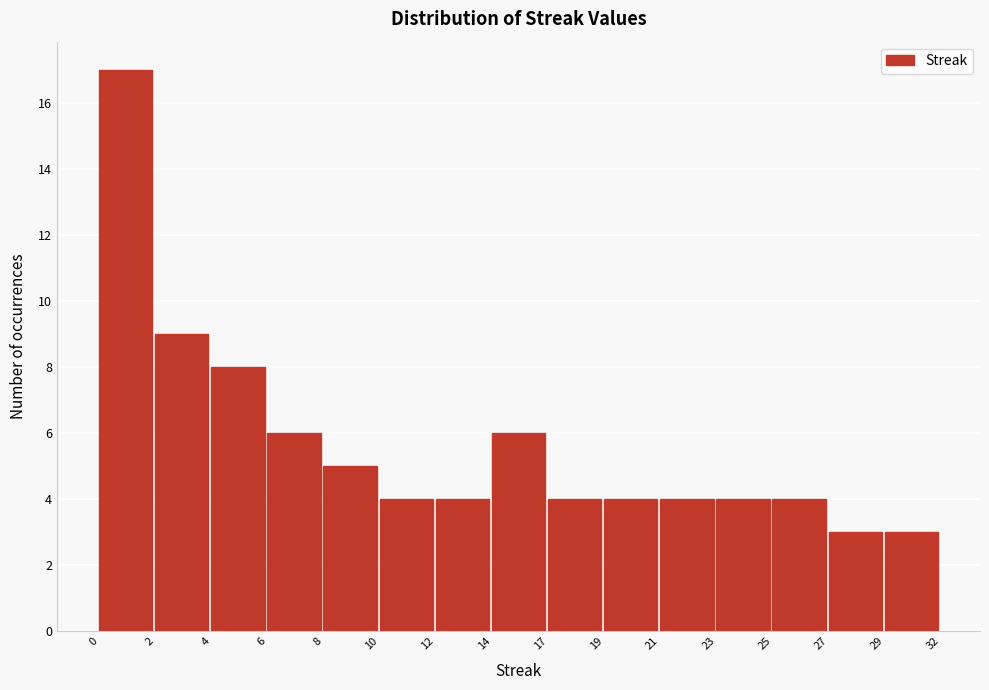

Reading left to right, what are all the values shown in this chart?

17	9	8	6	5	4	4	6	4	4	4	4	4	3	3